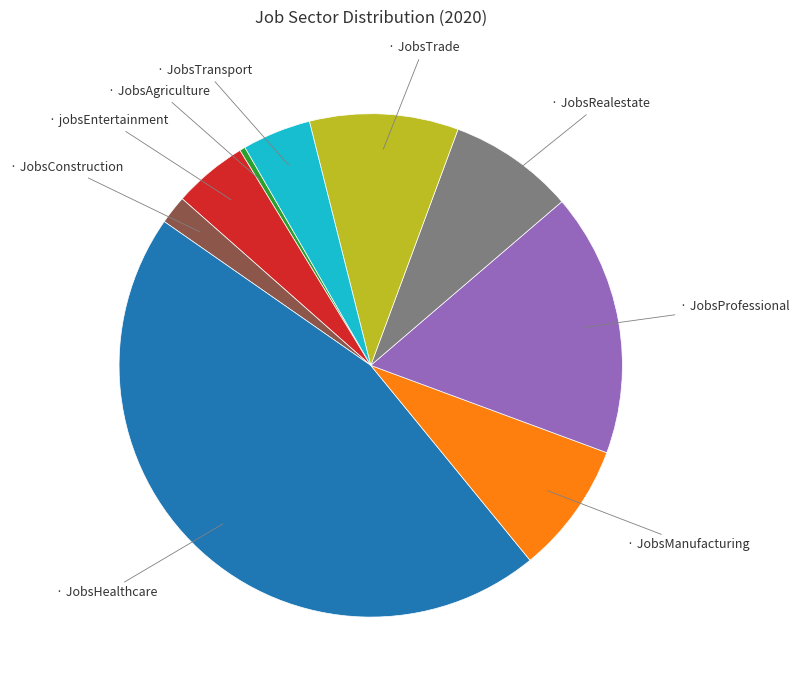

Is there a majority slice in this chart?

No